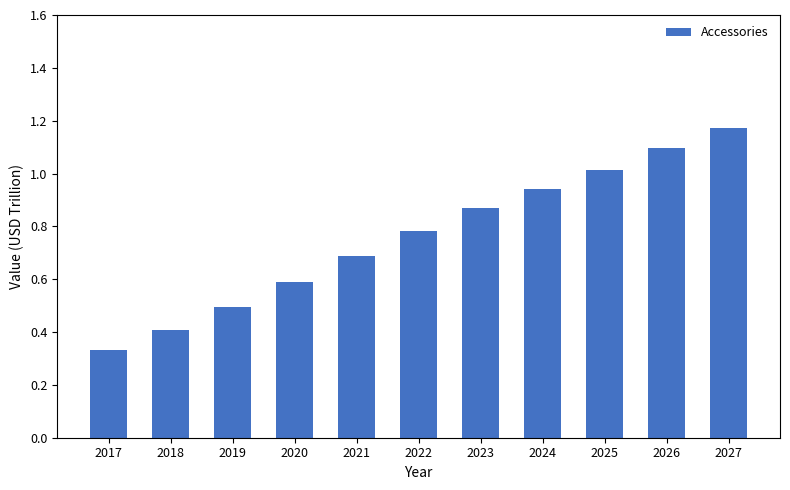

Does the chart contain stacked bars?

No